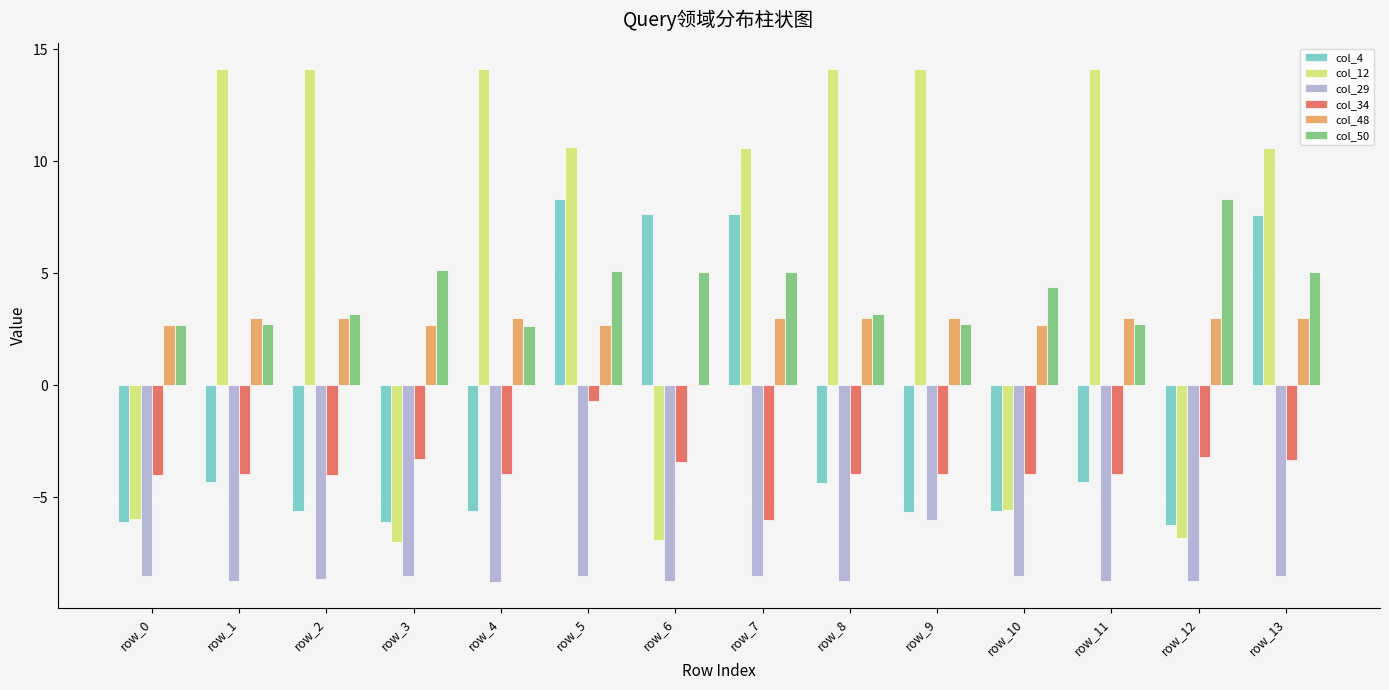

What is the sum of the col_48 values at row_7 and row_9?

6.0